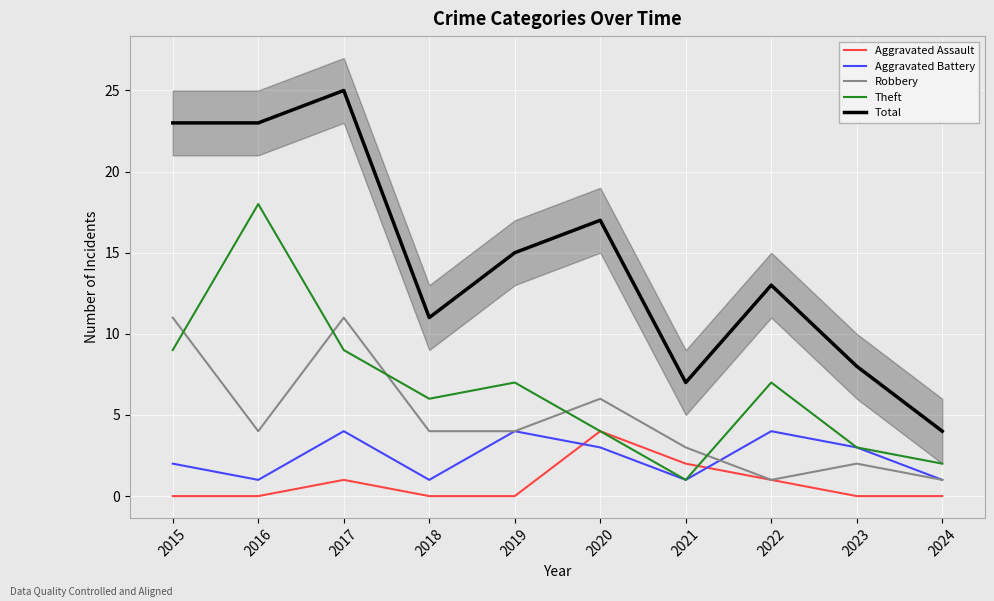

What is the lowest value of the Total series?

4